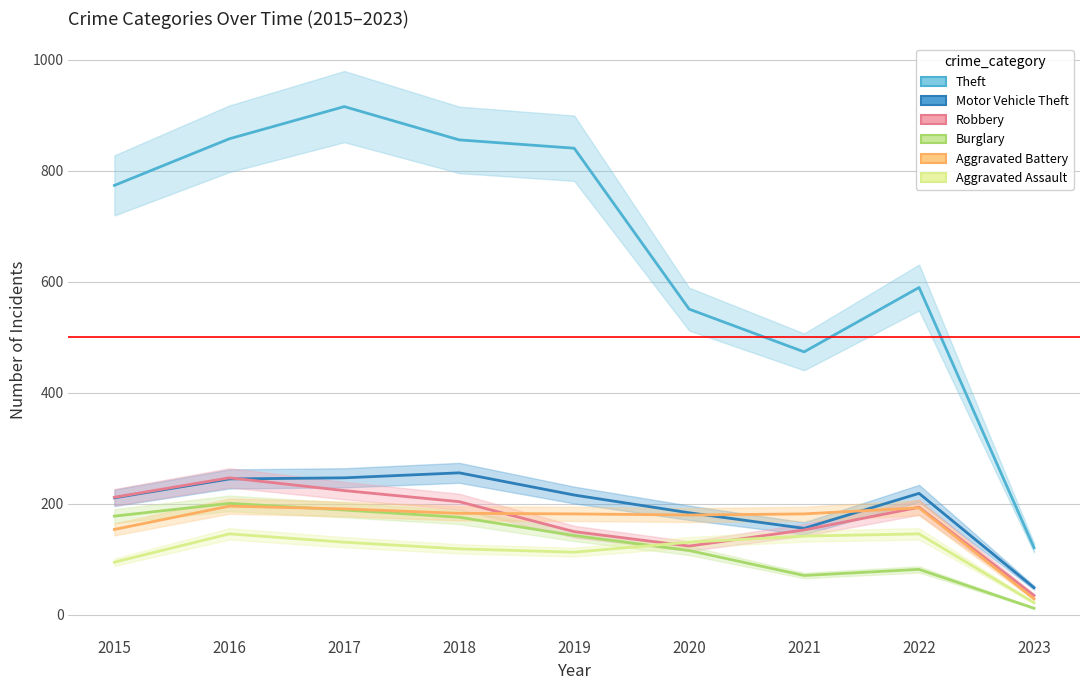

What is the value of the Robbery point at the 7th from the left?

153